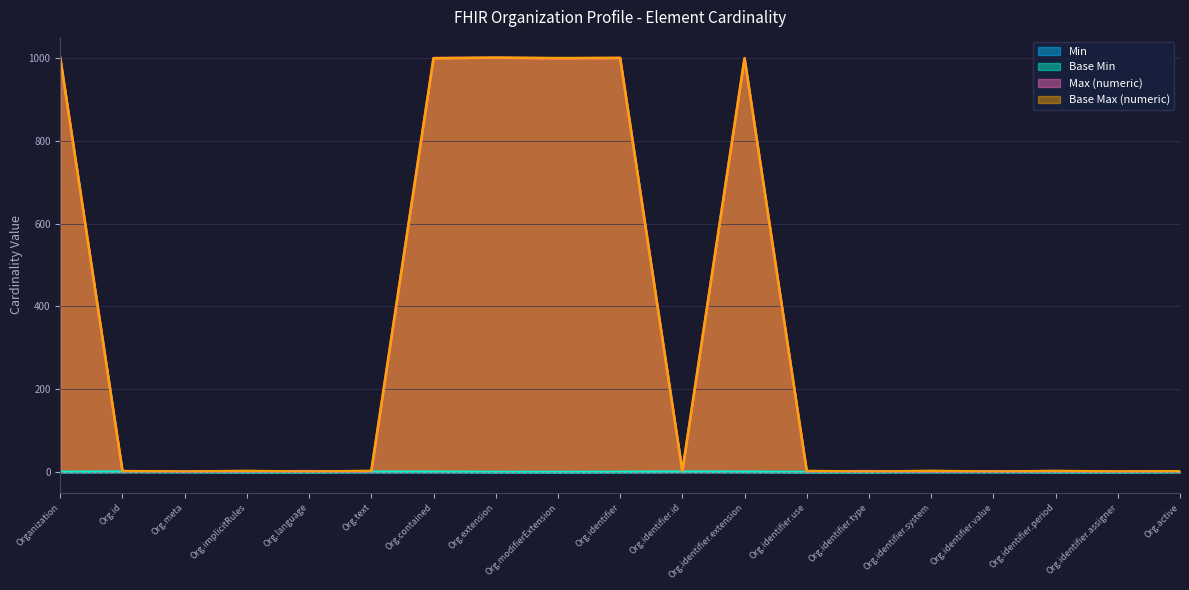

What is the difference between the Base Max (numeric) values at Organization and Organization.meta?

998.7